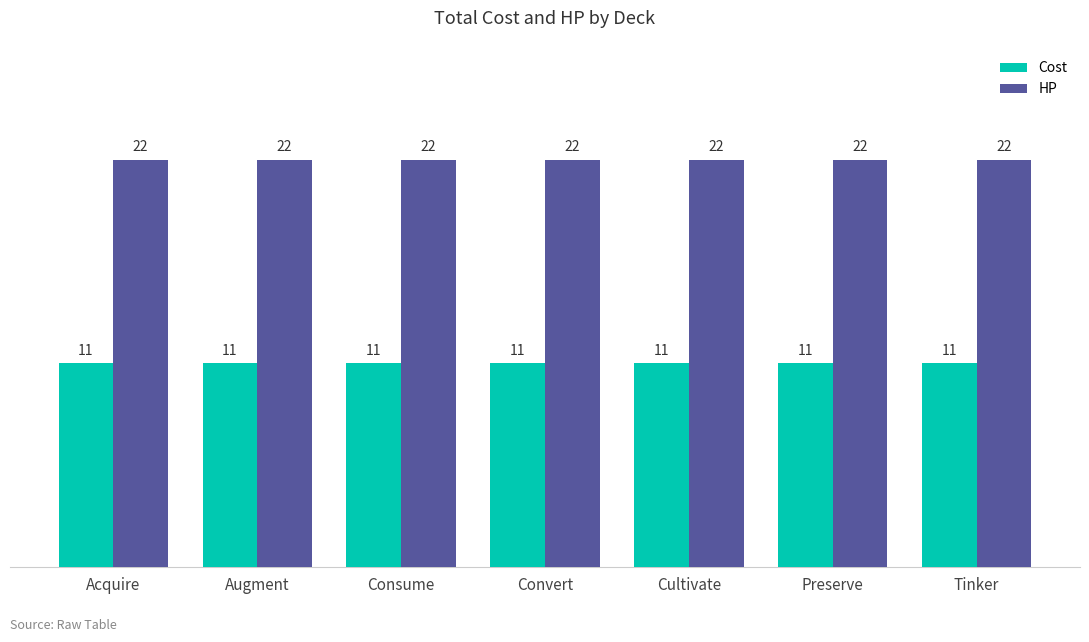

What is the label of the 1st bar from the right?

Tinker